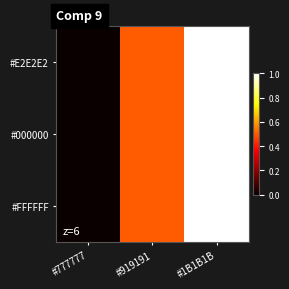

At how many categories does at least one series exceed 0?

2